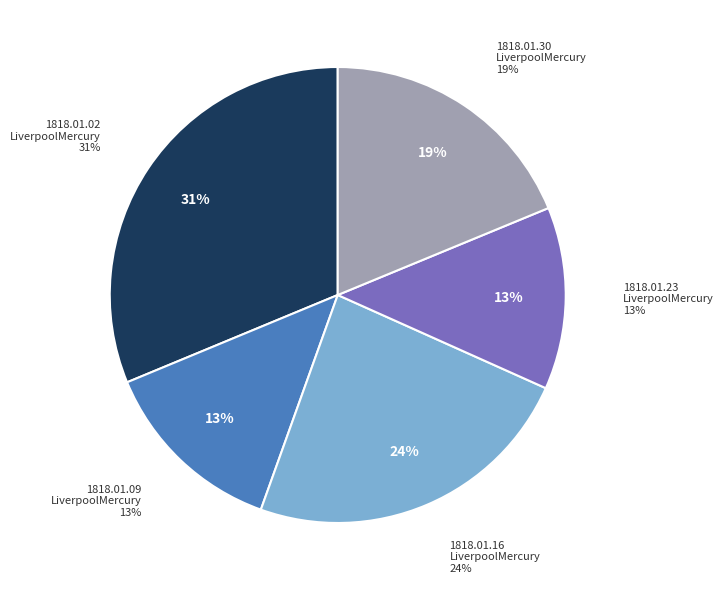

Rank the categories by value from lowest to highest.

1818.01.23_LiverpoolMercury, 1818.01.09_LiverpoolMercury, 1818.01.30_LiverpoolMercury, 1818.01.16_LiverpoolMercury, 1818.01.02_LiverpoolMercury